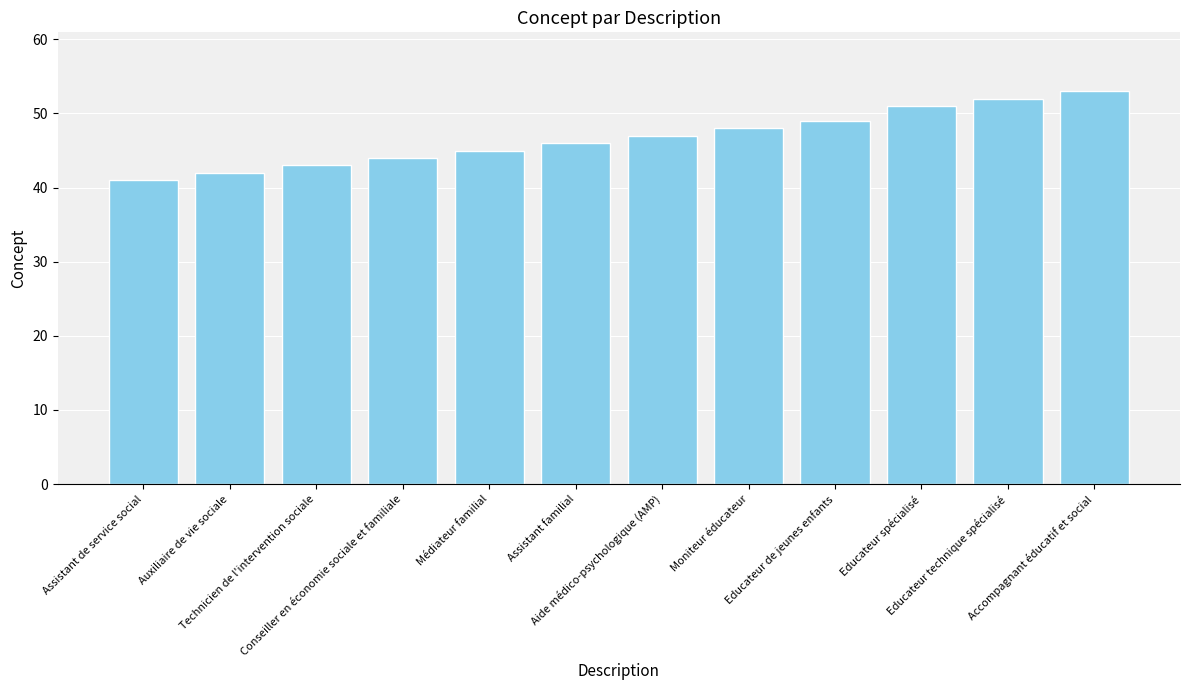

What is the change in value from Assistant familial to Educateur technique spécialisé?

+6